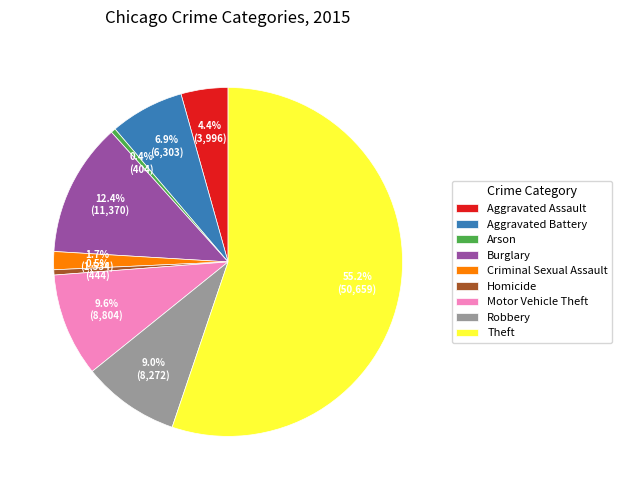

Which has a higher value, Aggravated Battery or Burglary?

Burglary